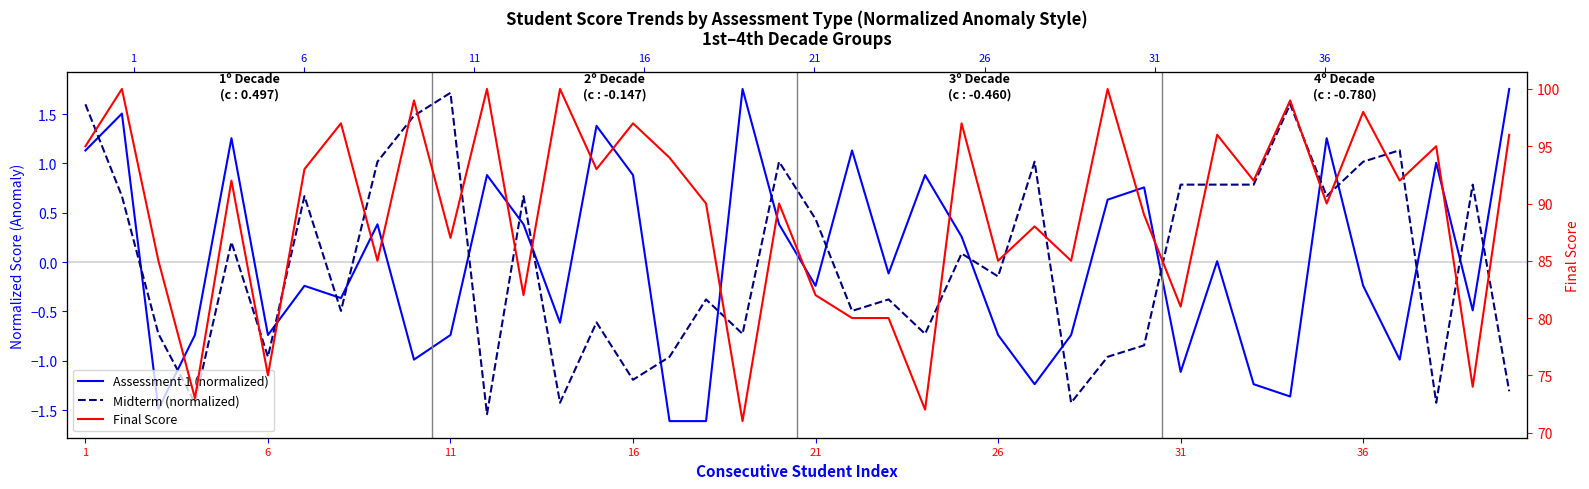

How many data points in Midterm (normalized) are above 0?

20